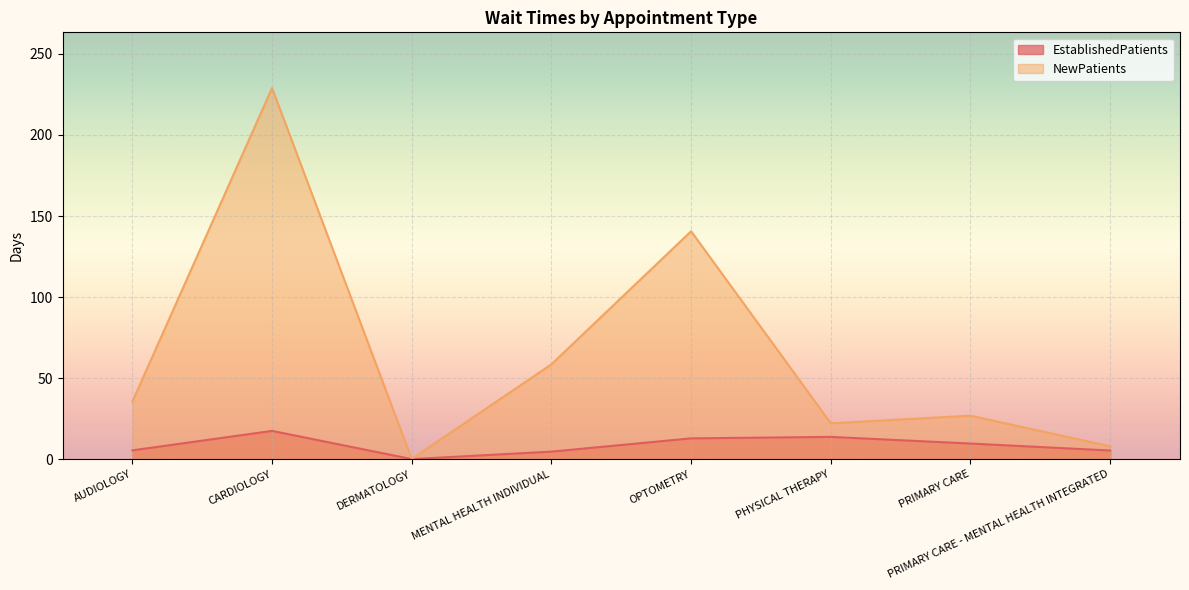

Where is the first local minimum for EstablishedPatients?

DERMATOLOGY